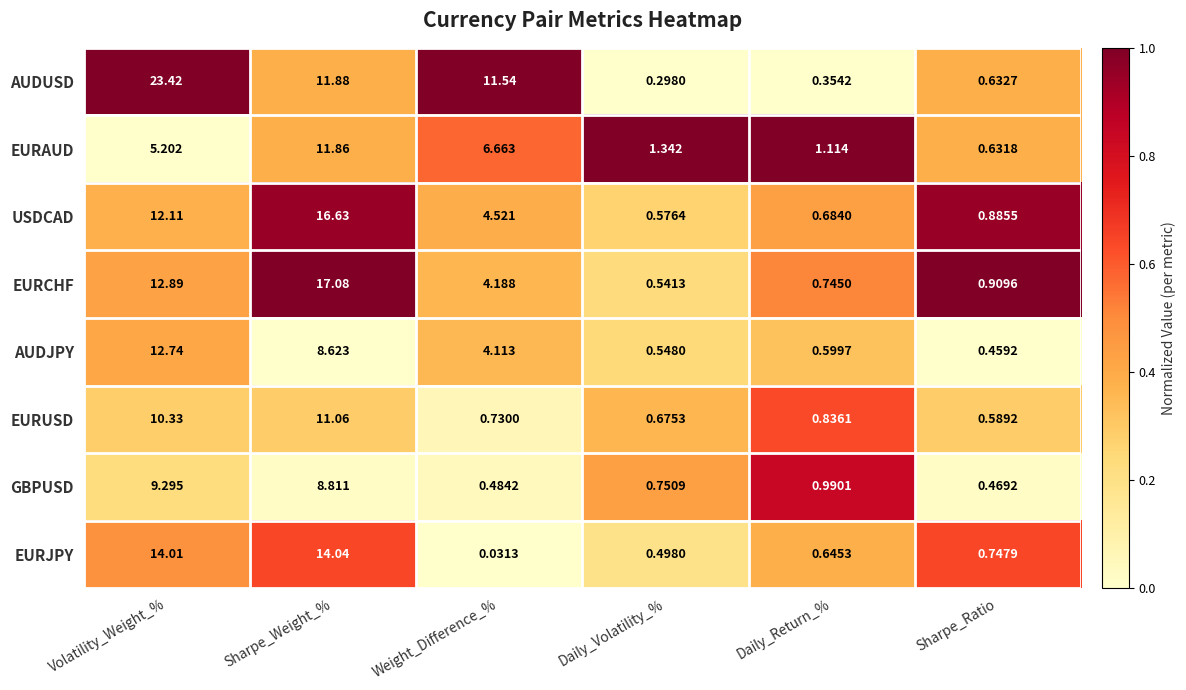

Which series has the largest total across all categories?

AUDUSD